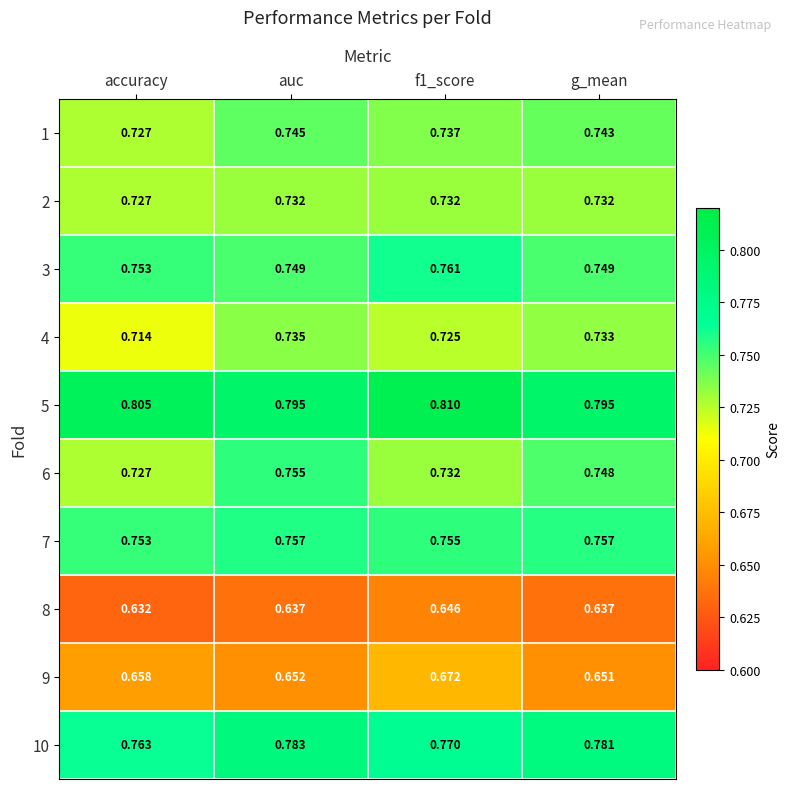

Where is 1 nearest to the value 0?

accuracy